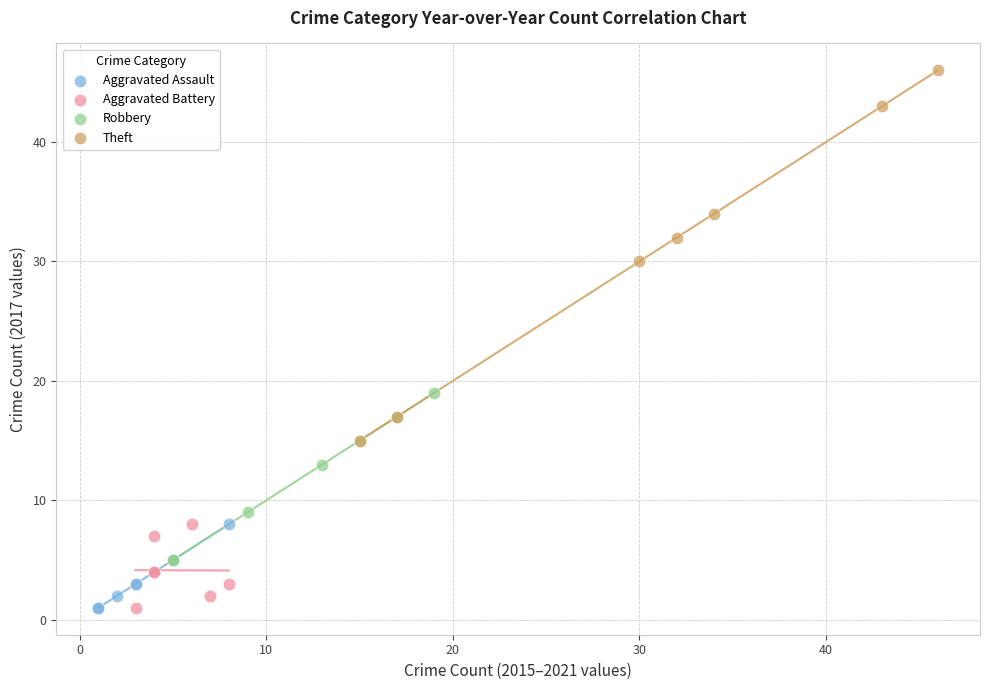

Which series contains the highest Y value?

Theft